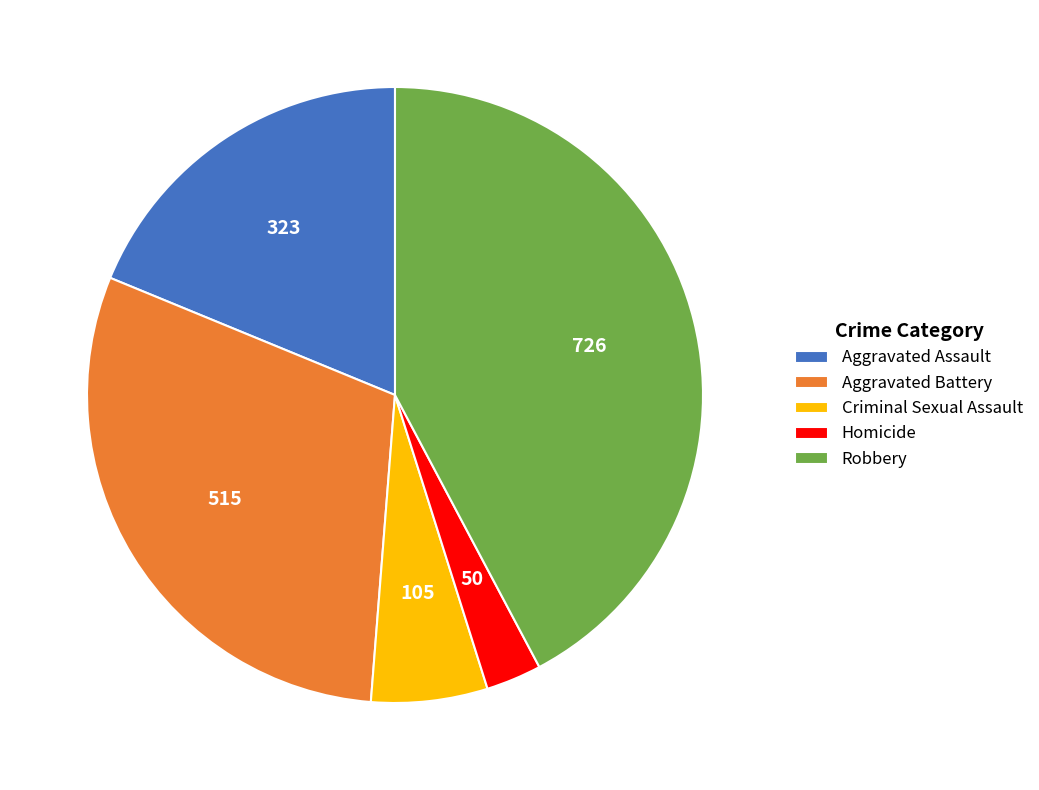

The Criminal Sexual Assault slice represents 18% of the pie. True or false?

False